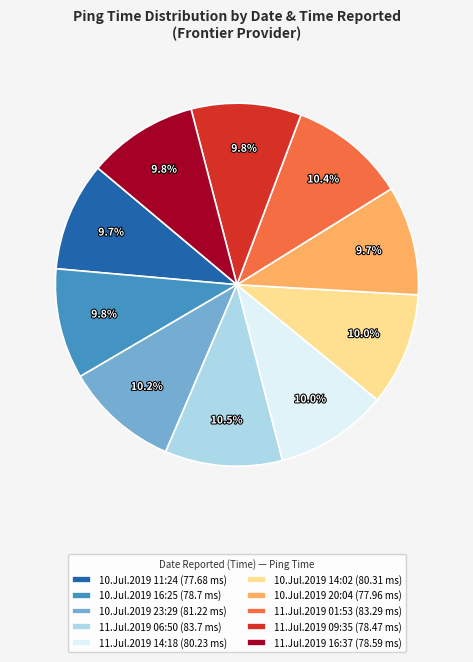

What percentage is the 11.Jul.2019 01:53 slice, to the nearest percent?

10%